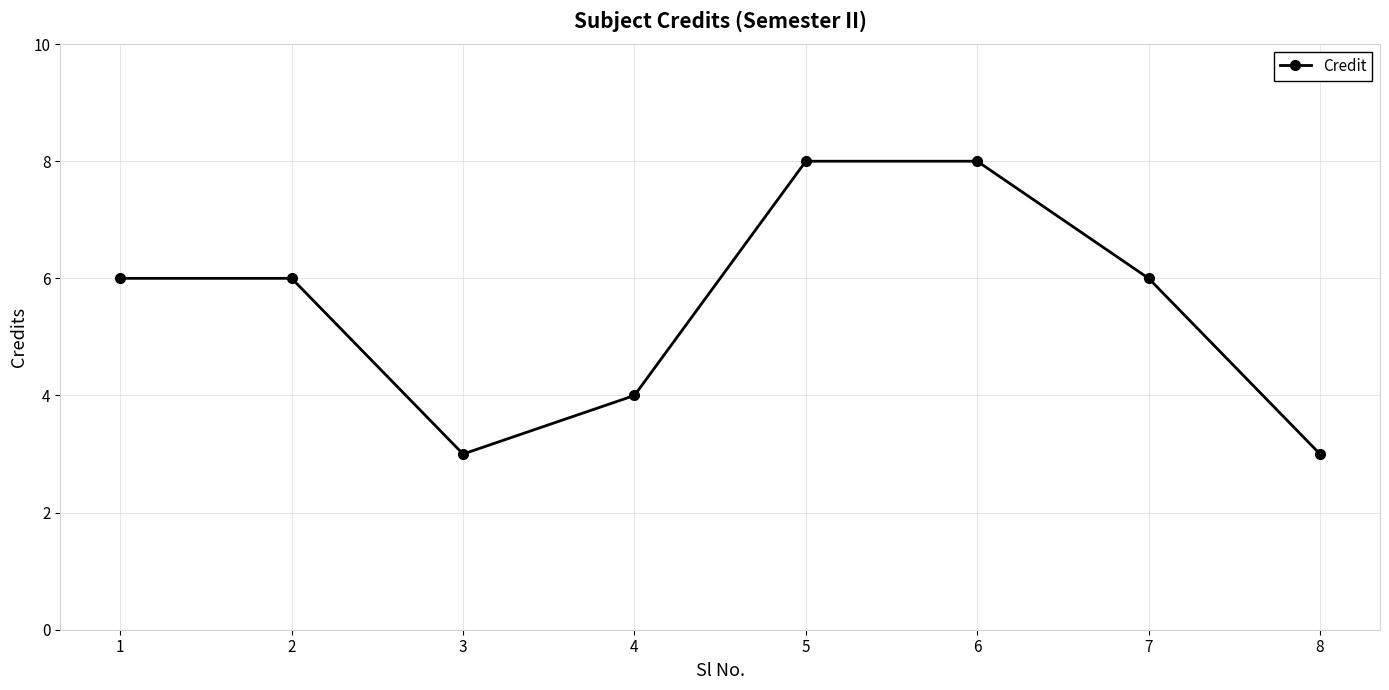

How many lines are shown in the chart?

1